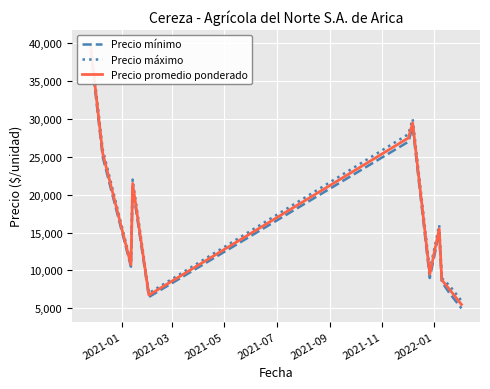

In Precio máximo, how many points are higher than both neighbors (excluding endpoints)?

3